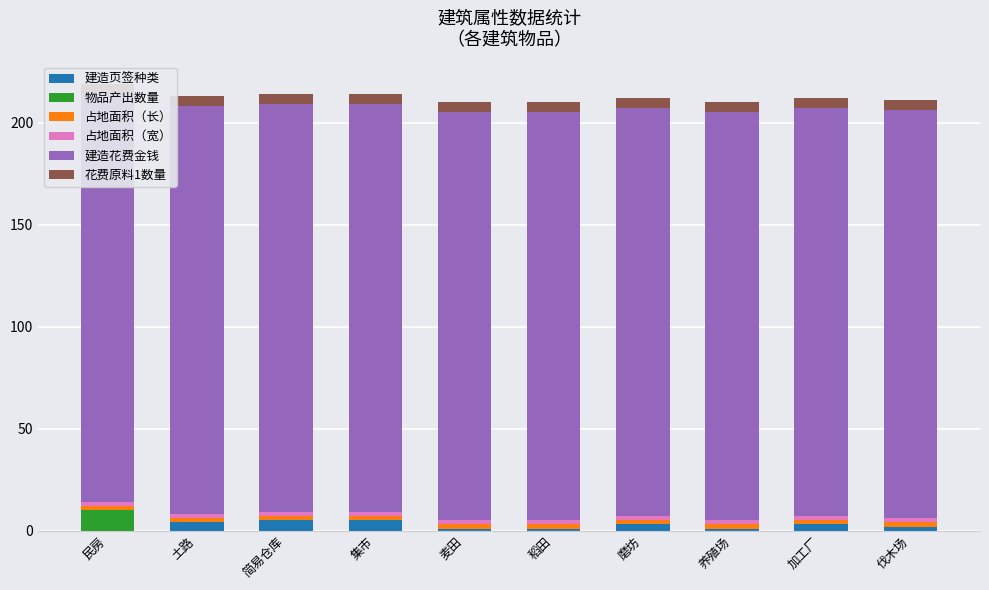

Which series has the largest range (max minus min)?

物品产出数量